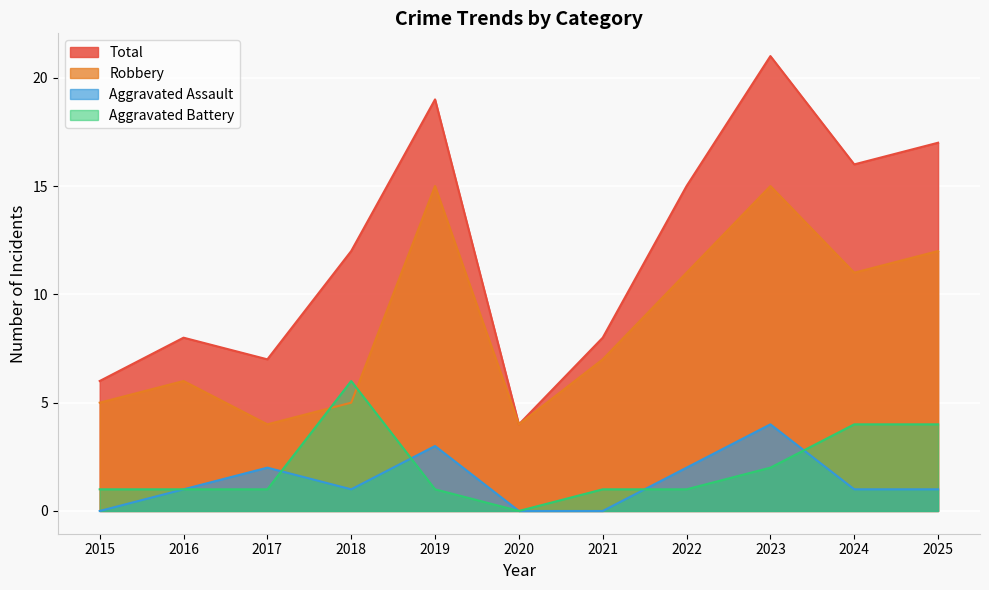

True or false: Aggravated Assault has a value of 0 at 2021.

True